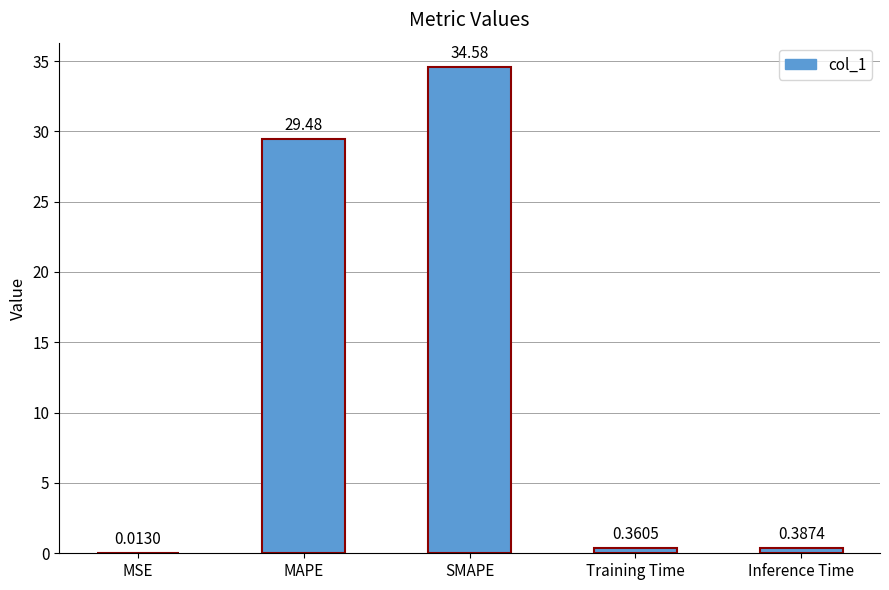

What is the sum of the values at SMAPE and MSE?

34.6